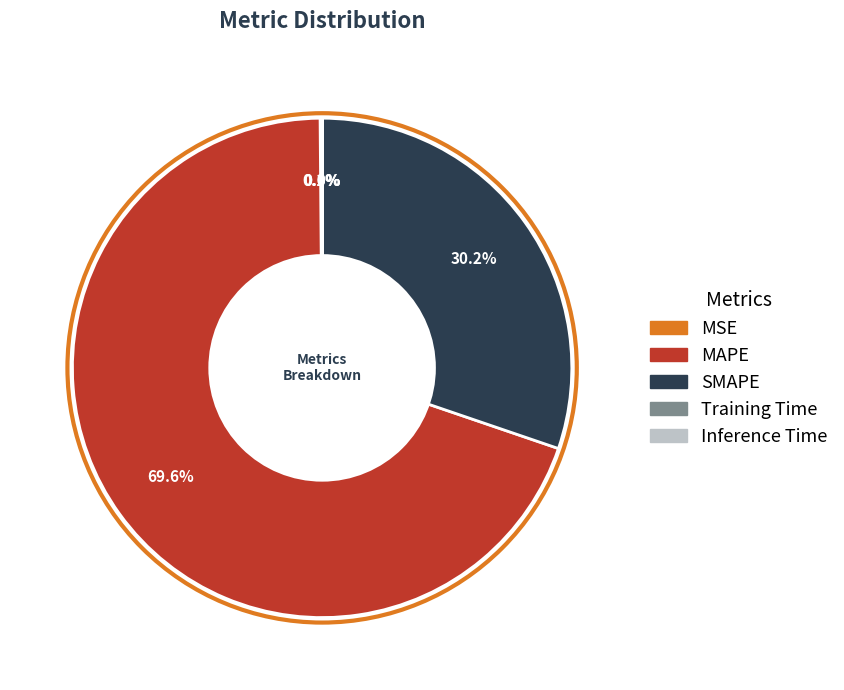

Which category has the biggest portion of the pie?

MAPE